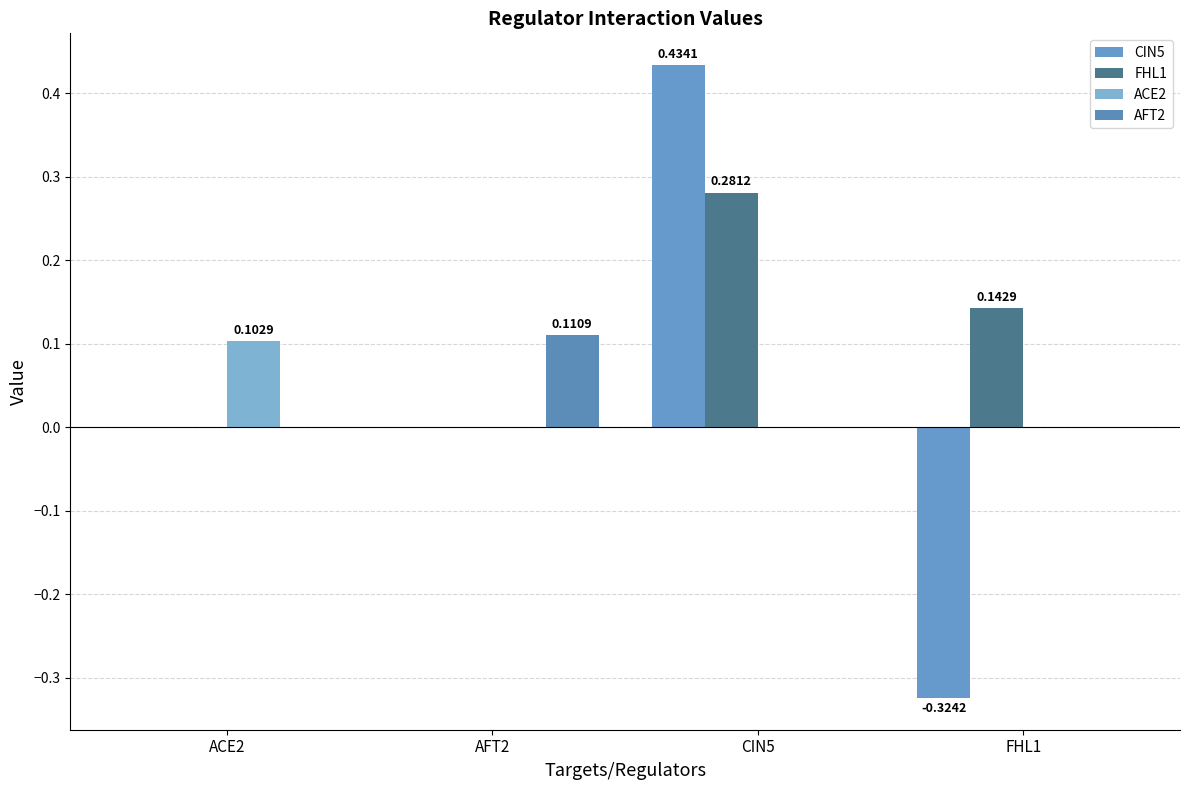

At which label does ACE2 reach its minimum?

AFT2